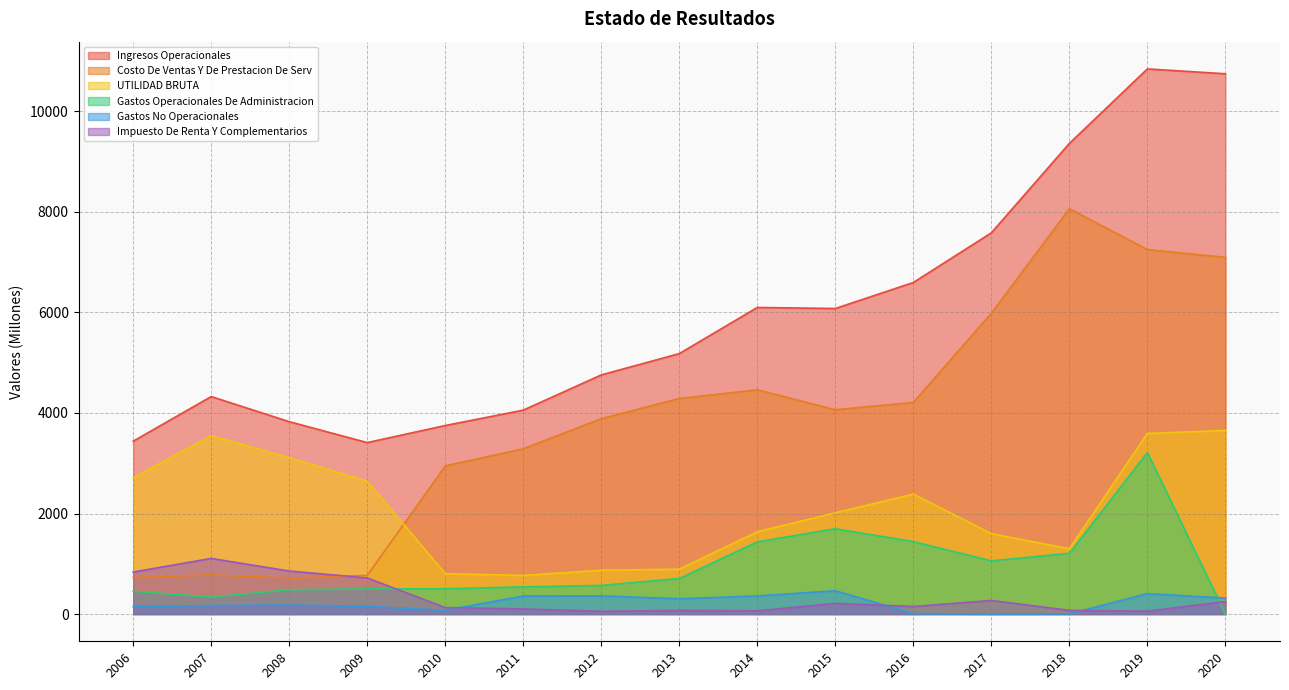

Reading right to left, transcribe all the data shown in this chart.

Ingresos Operacionales: 2020=10749.3	2019=10845.5	2018=9363.4	2017=7584.5	2016=6596.3	2015=6079.0	2014=6099.4	2013=5181.3	2012=4757.5	2011=4056.9	2010=3750.5	2009=3411.2	2008=3827.1	2007=4326.8	2006=3439.3
Costo De Ventas Y De Prestacion De Serv: 2020=7097.2	2019=7251.5	2018=8064.5	2017=5985.0	2016=4210.6	2015=4064.4	2014=4461.4	2013=4288.5	2012=3886.6	2011=3288.7	2010=2947.1	2009=768.4	2008=716.5	2007=778.3	2006=727.1
UTILIDAD BRUTA: 2020=3652.1	2019=3594.1	2018=1298.9	2017=1599.5	2016=2385.8	2015=2014.6	2014=1638.0	2013=892.9	2012=870.9	2011=768.2	2010=803.5	2009=2642.8	2008=3110.6	2007=3548.6	2006=2712.2
Gastos Operacionales De Administracion: 2020=0.0	2019=3213.5	2018=1208.3	2017=1057.7	2016=1441.3	2015=1696.3	2014=1435.4	2013=707.1	2012=568.8	2011=540.5	2010=503.2	2009=499.8	2008=483.3	2007=336.1	2006=453.4
Gastos No Operacionales: 2020=317.6	2019=406.0	2018=2.8	2017=0.0	2016=7.8	2015=463.5	2014=359.8	2013=303.9	2012=360.2	2011=358.8	2010=75.2	2009=151.5	2008=180.5	2007=169.5	2006=147.0
Impuesto De Renta Y Complementarios: 2020=247.7	2019=57.1	2018=73.3	2017=270.1	2016=149.8	2015=211.3	2014=63.8	2013=71.5	2012=54.7	2011=101.2	2010=128.4	2009=717.9	2008=856.2	2007=1106.3	2006=835.7